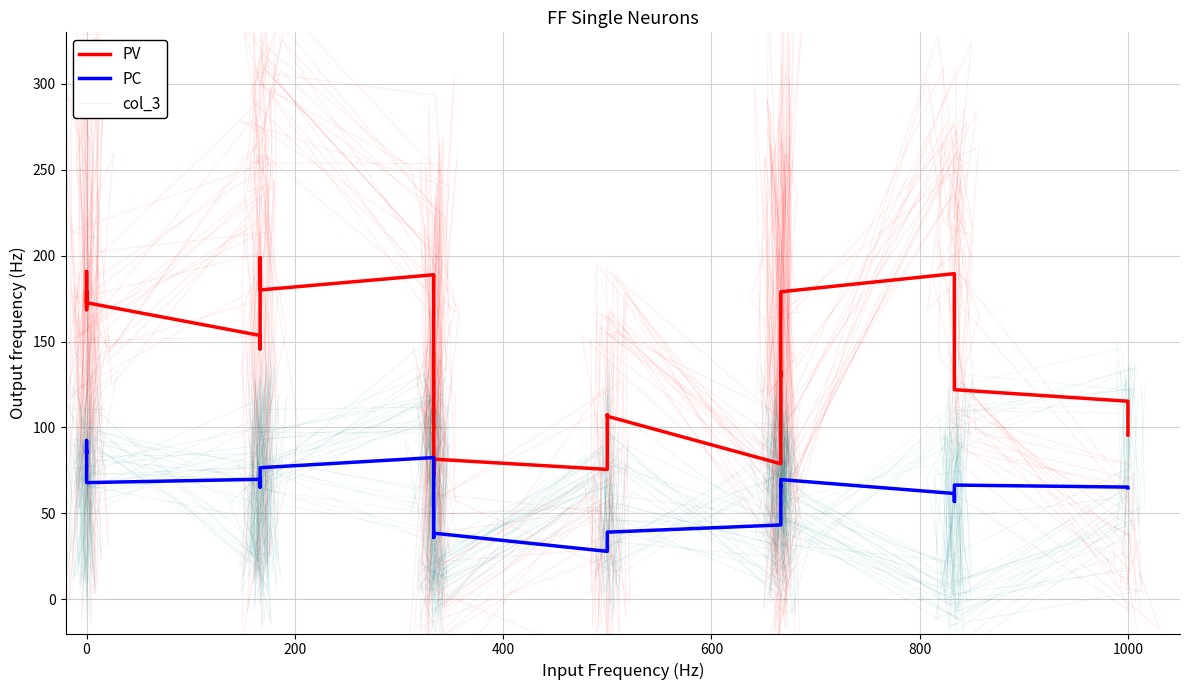

Does the chart display data point markers on the line(s)?

No